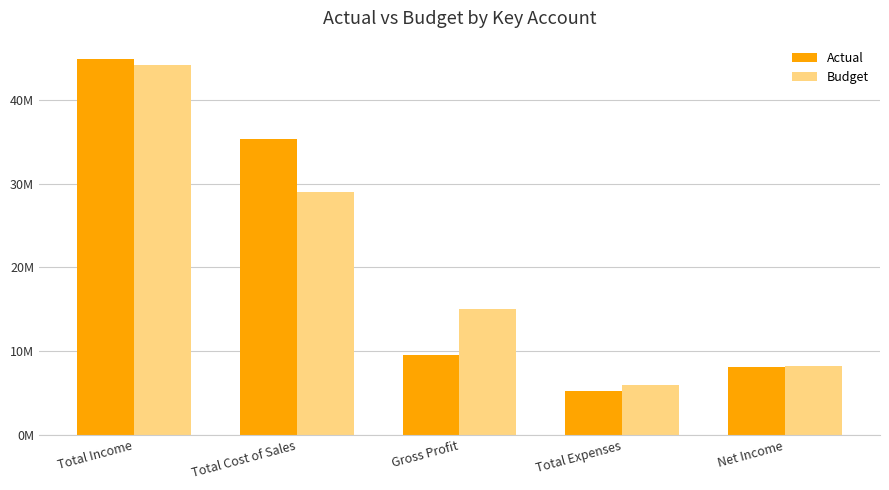

What are all the series names shown in the legend?

Actual, Budget